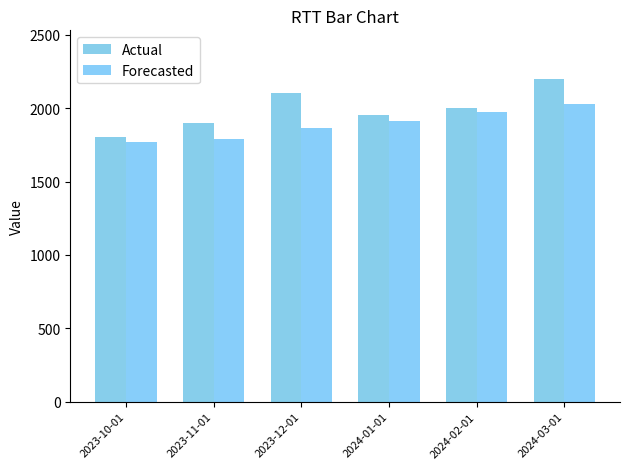

What is the label of the 2nd bar from the left?

2023-11-01